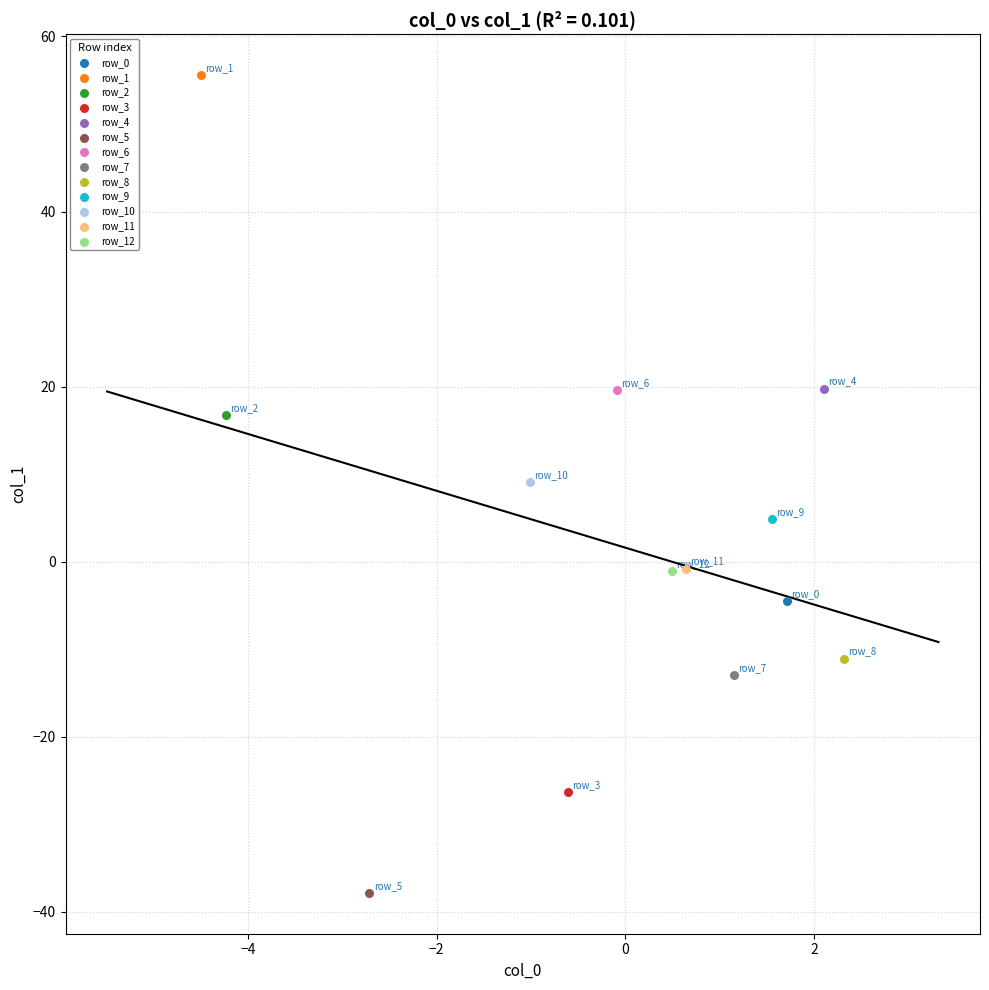

Which series reaches the minimum Y coordinate?

row_5